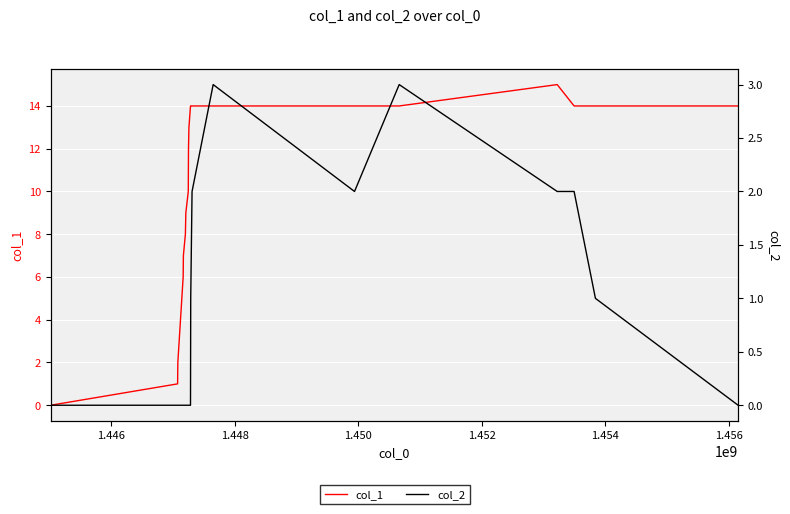

In col_2, how many points are lower than both neighbors (excluding endpoints)?

1